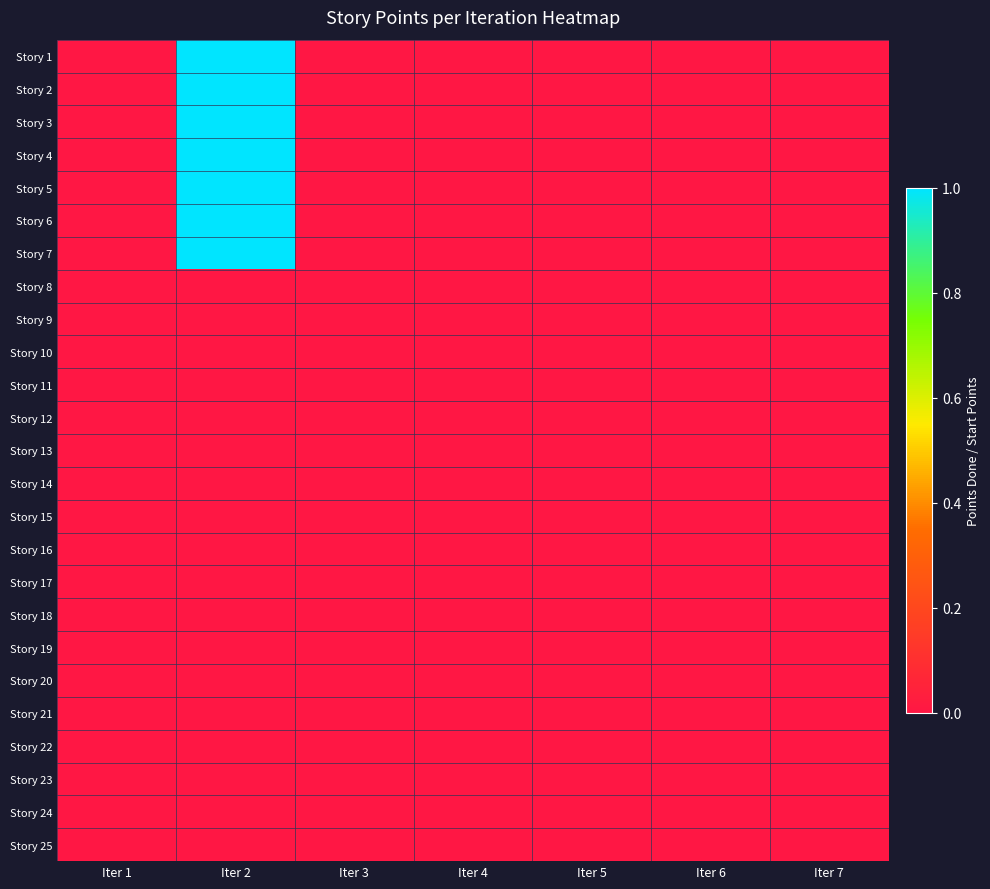

How many distinct data groups are displayed?

25